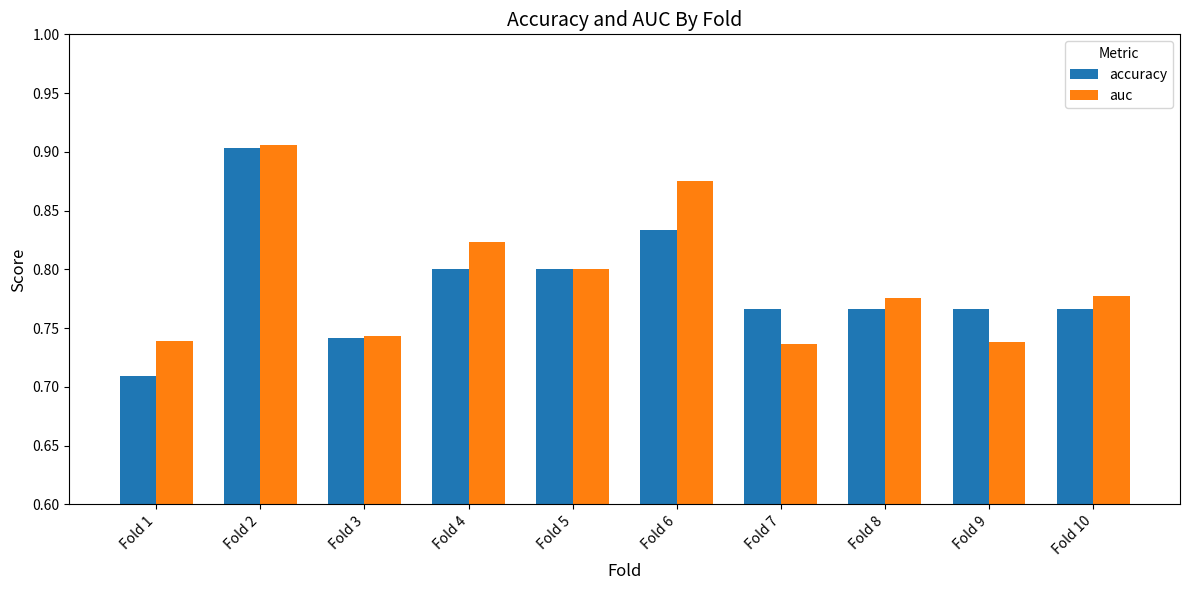

At which label does auc reach its peak?

Fold 2